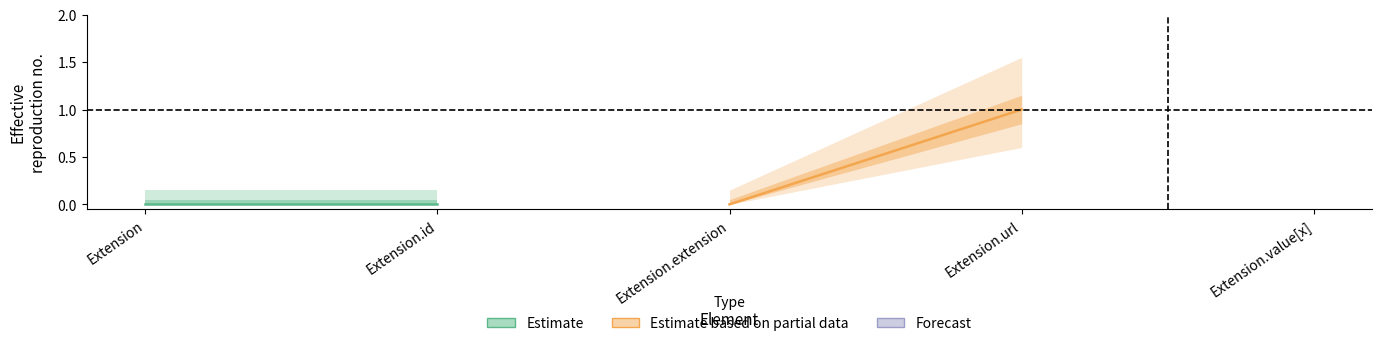

Which has a higher value, Extension.id or Extension?

Extension.id